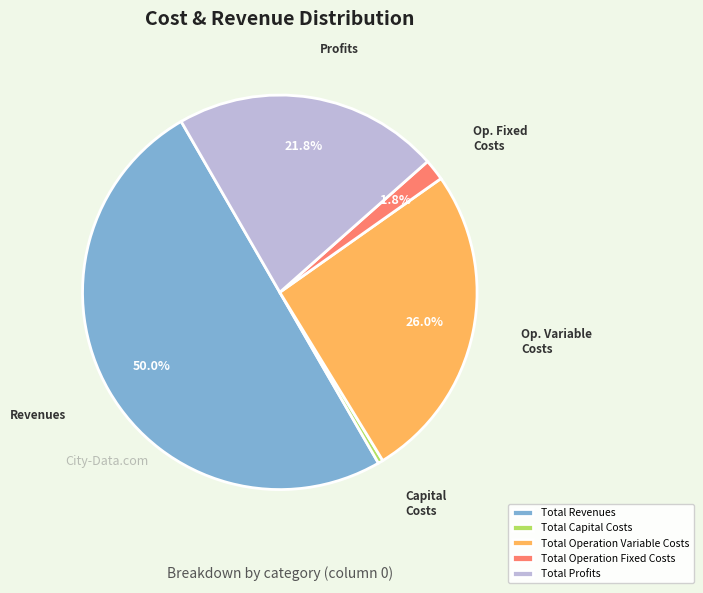

What percentage is NOT represented by Total Operation Variable Costs?

74.0%